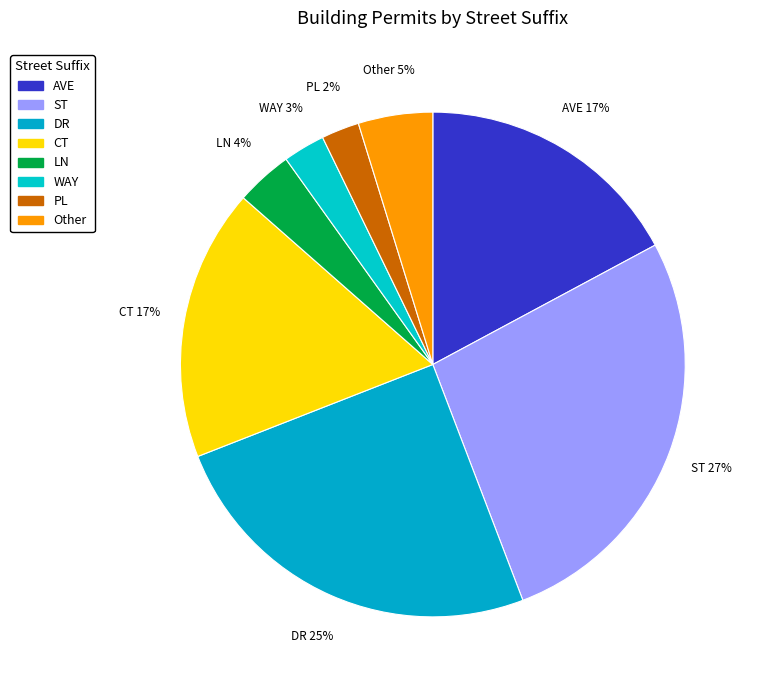

What is the ratio of the value at CT to the value at ST?

0.6